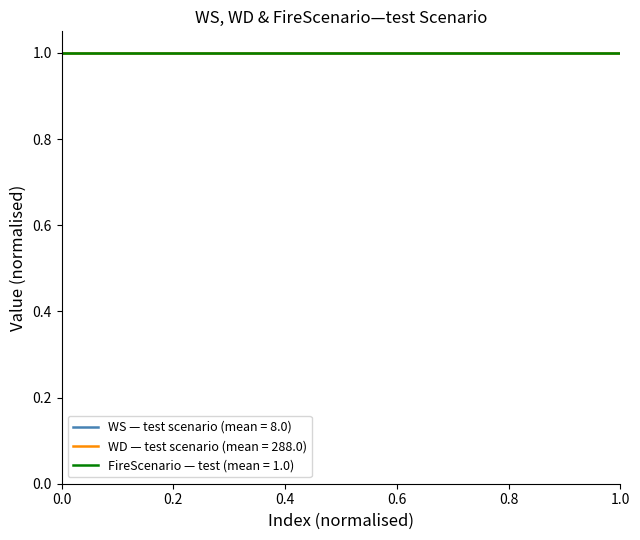

What is the sum of the WD values at 4 and 1?

576